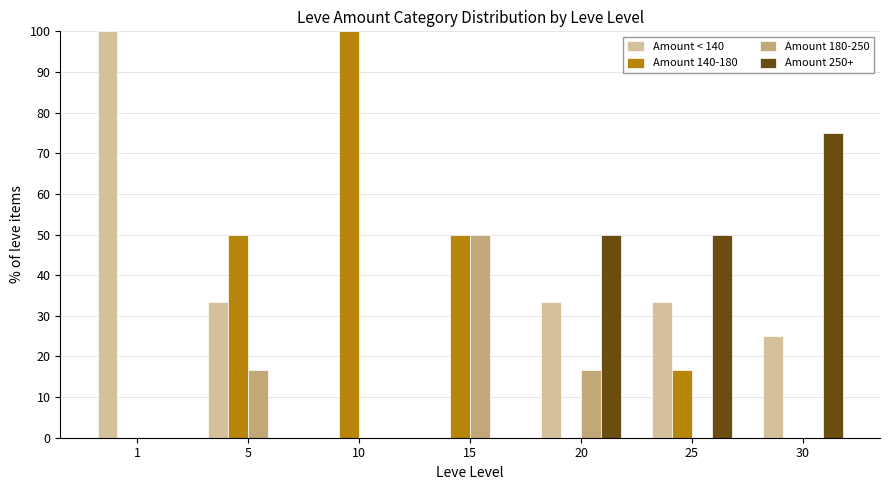

What are all the series names shown in the legend?

Amount < 140, Amount 140-180, Amount 180-250, Amount 250+